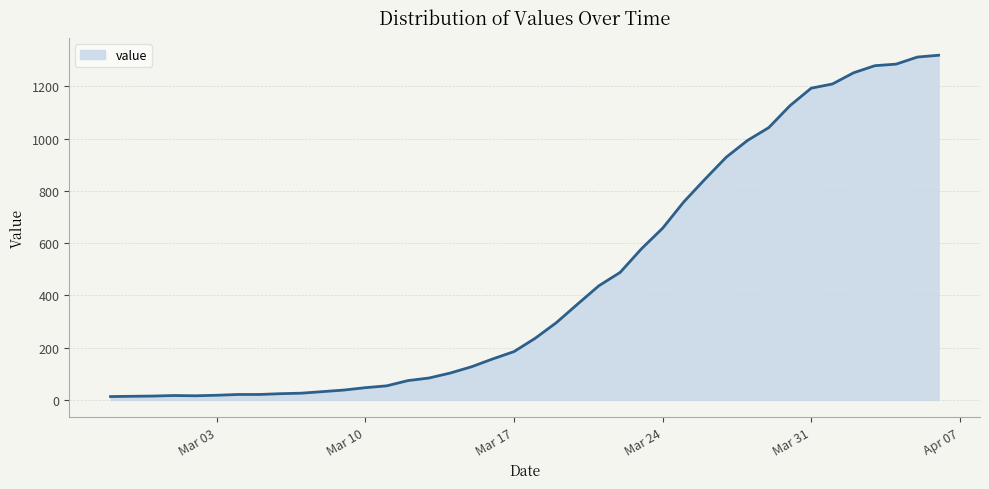

How many categories are shown in the chart?

40